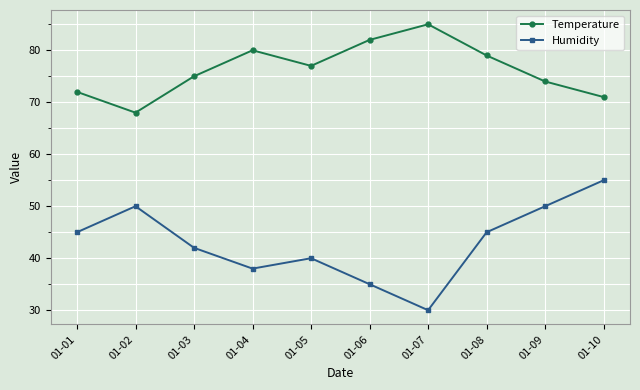

True or false: Humidity and Temperature cross at least once.

False